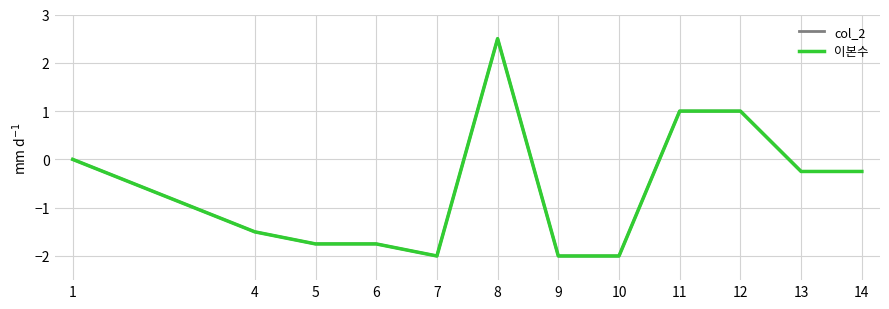

Is this an area chart (filled region under the line)?

No